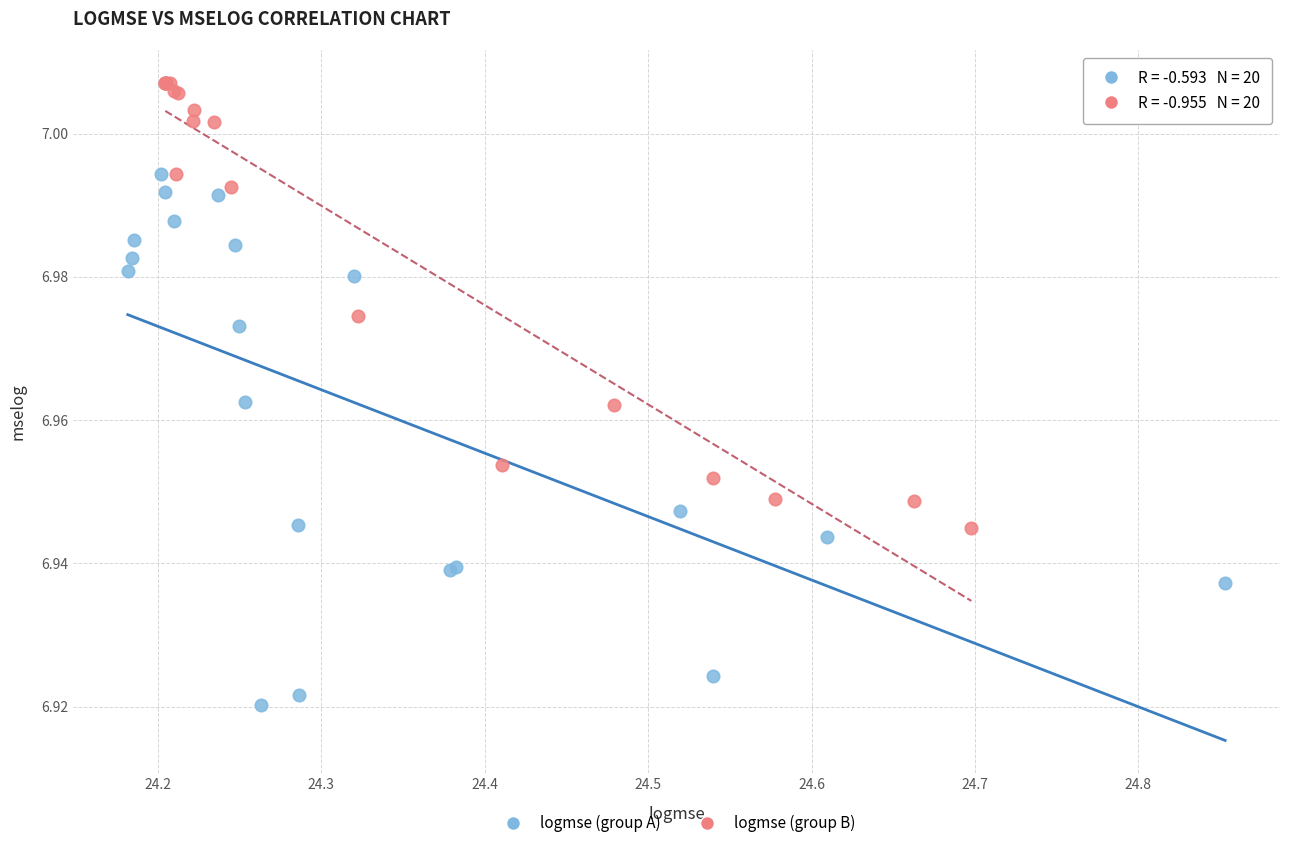

Which series has the largest Y range (max minus min)?

logmse (group A)